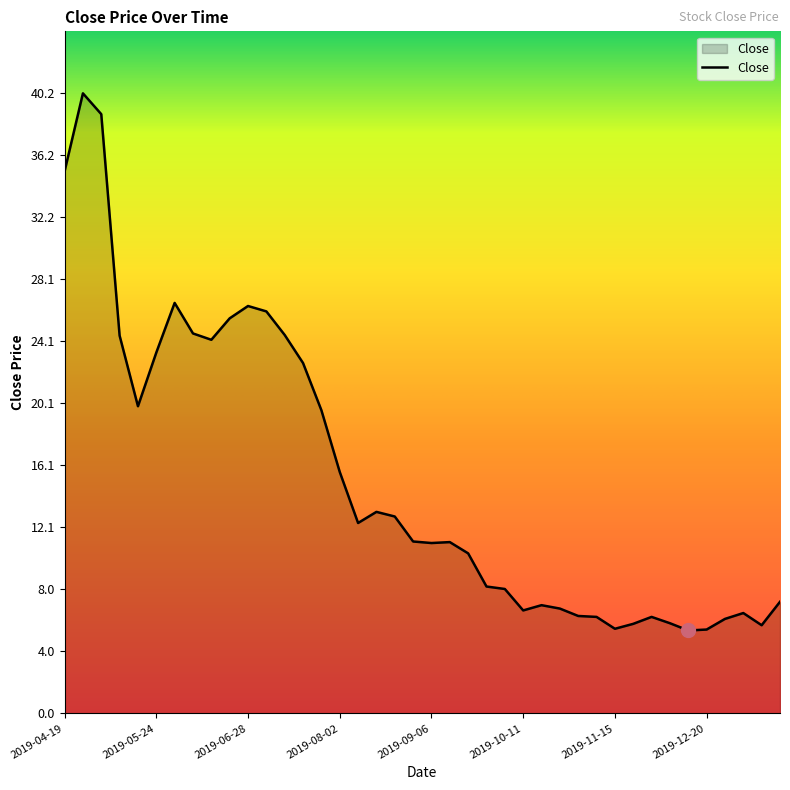

What is the minimum value shown in the chart?

5.4